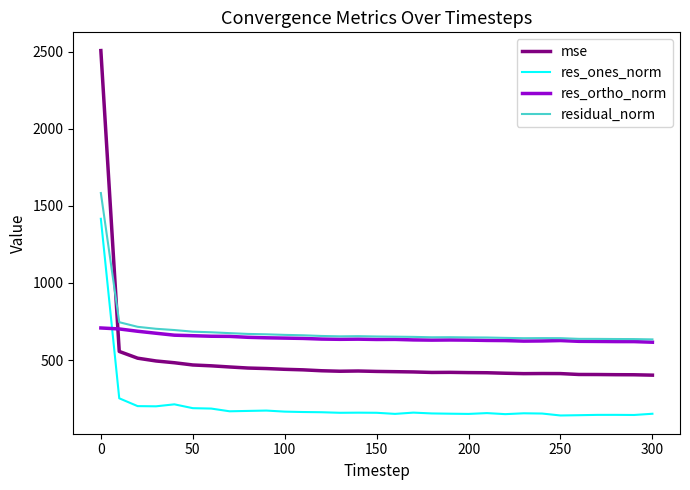

List the series in order of their peak value, lowest first.

res_ortho_norm, res_ones_norm, residual_norm, mse